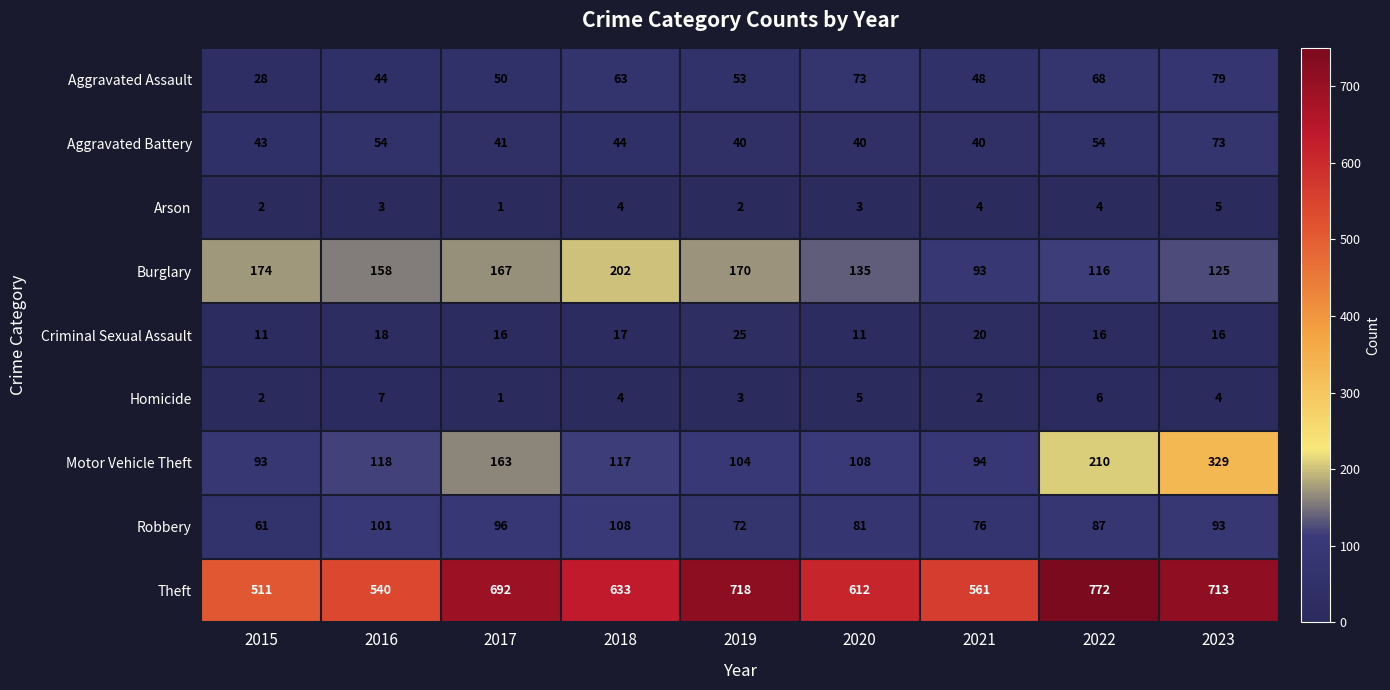

At which label is Burglary closest to 147?

2016